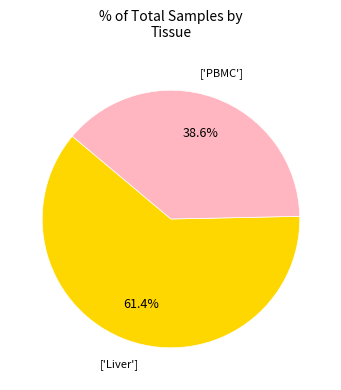

Is there a majority slice in this chart?

Yes